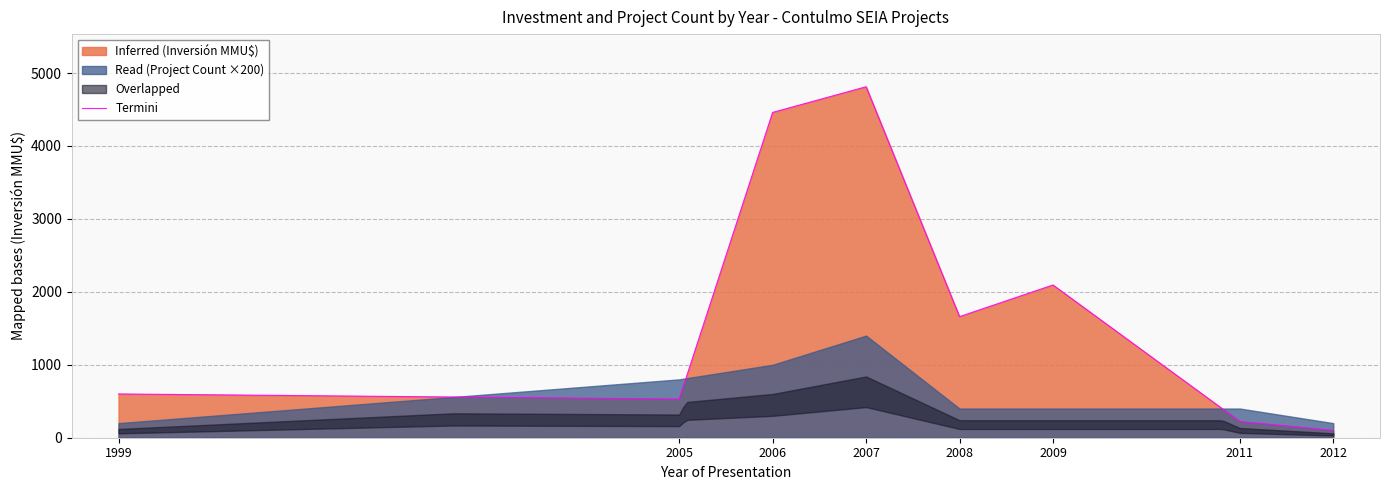

Which series changed the most between 2012 and 20?

Inferred (Inversión MMU$)